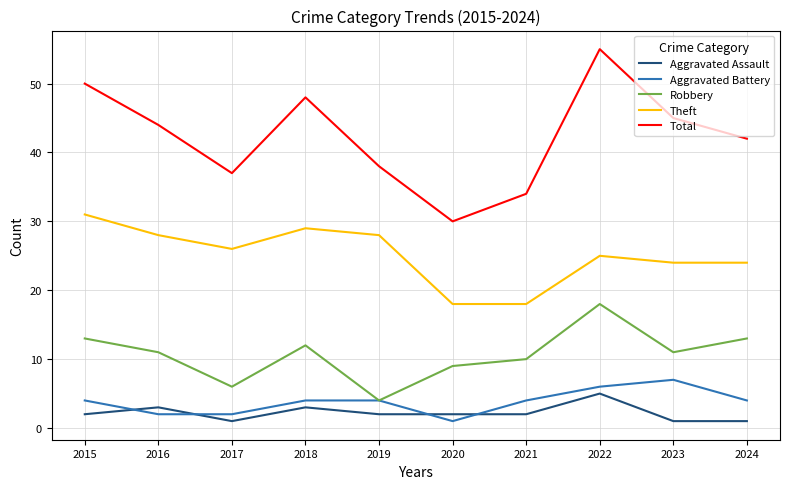

What is the difference between the highest and lowest values at 2021?

32